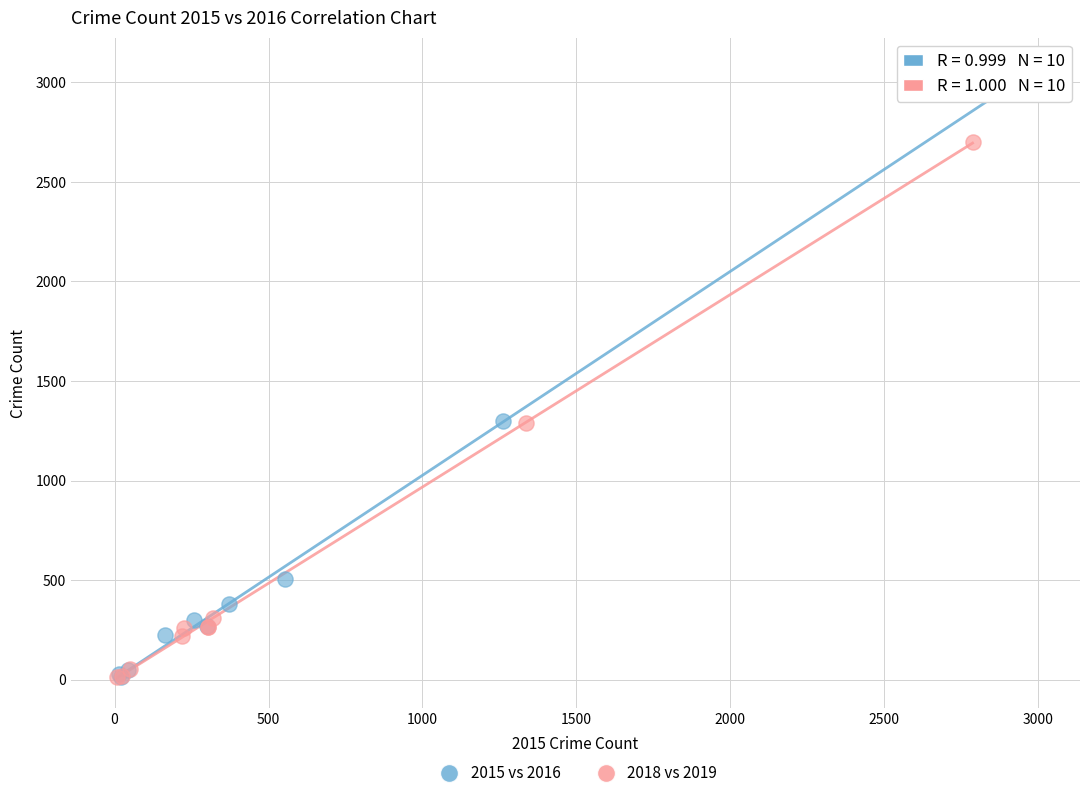

Which series contains the highest Y value?

2015 vs 2016